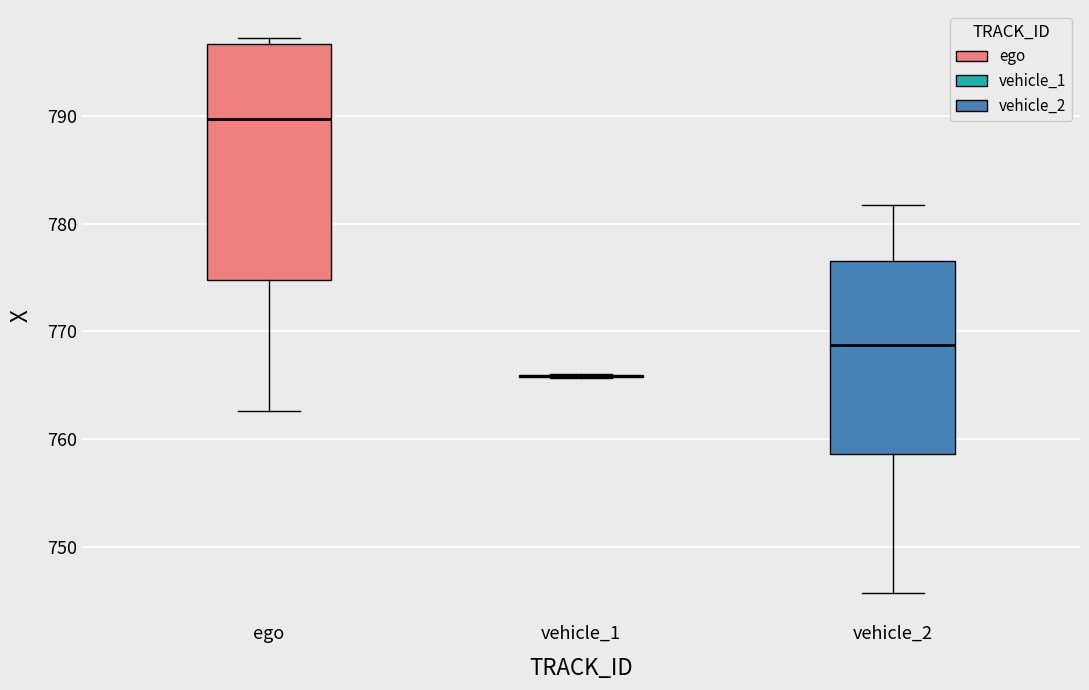

Reading left to right, transcribe this box plot: for each box, give where its median line is, the range the box spans, and where its two whiskers end, as read against the y-axis. The values are not printed on the chart, so give them approximately, as read against the axis.

ego: median 790, box 775 to 797, whiskers 763 to 797 (just above the box's upper edge)
vehicle_1: box collapsed to a line at 766, whiskers 766 to 766
vehicle_2: median 769, box 759 to 777, whiskers 746 to 782